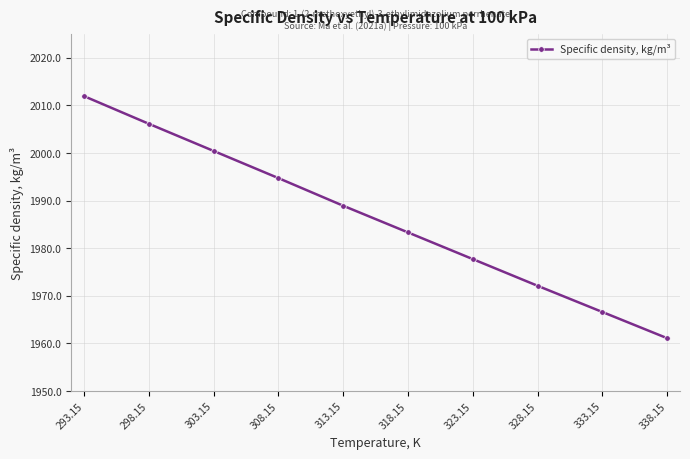

At which label does the data first exceed 1988?

293.15